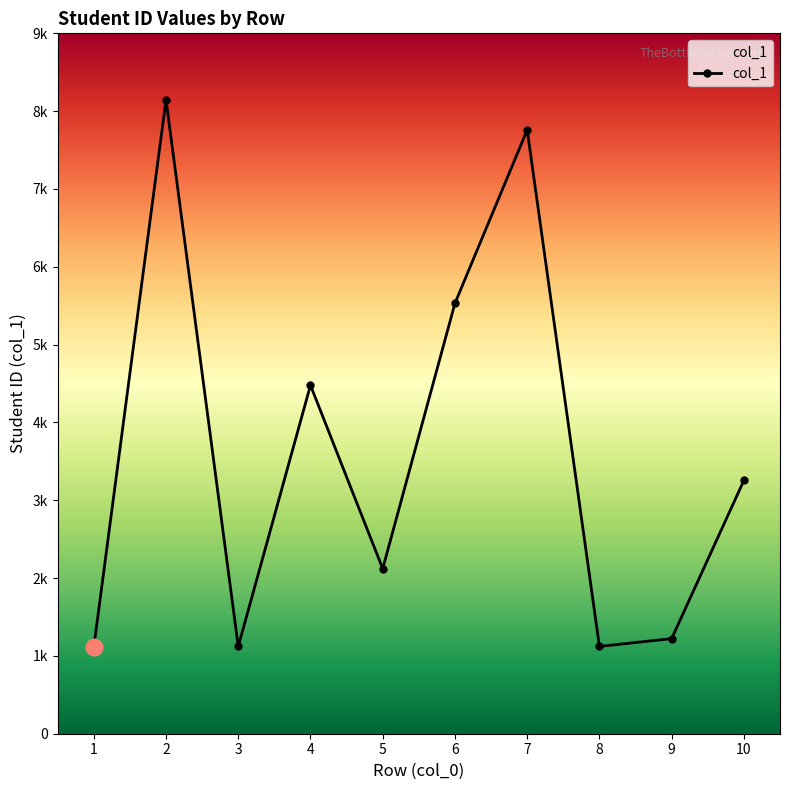

Does the chart have visible grid lines?

No